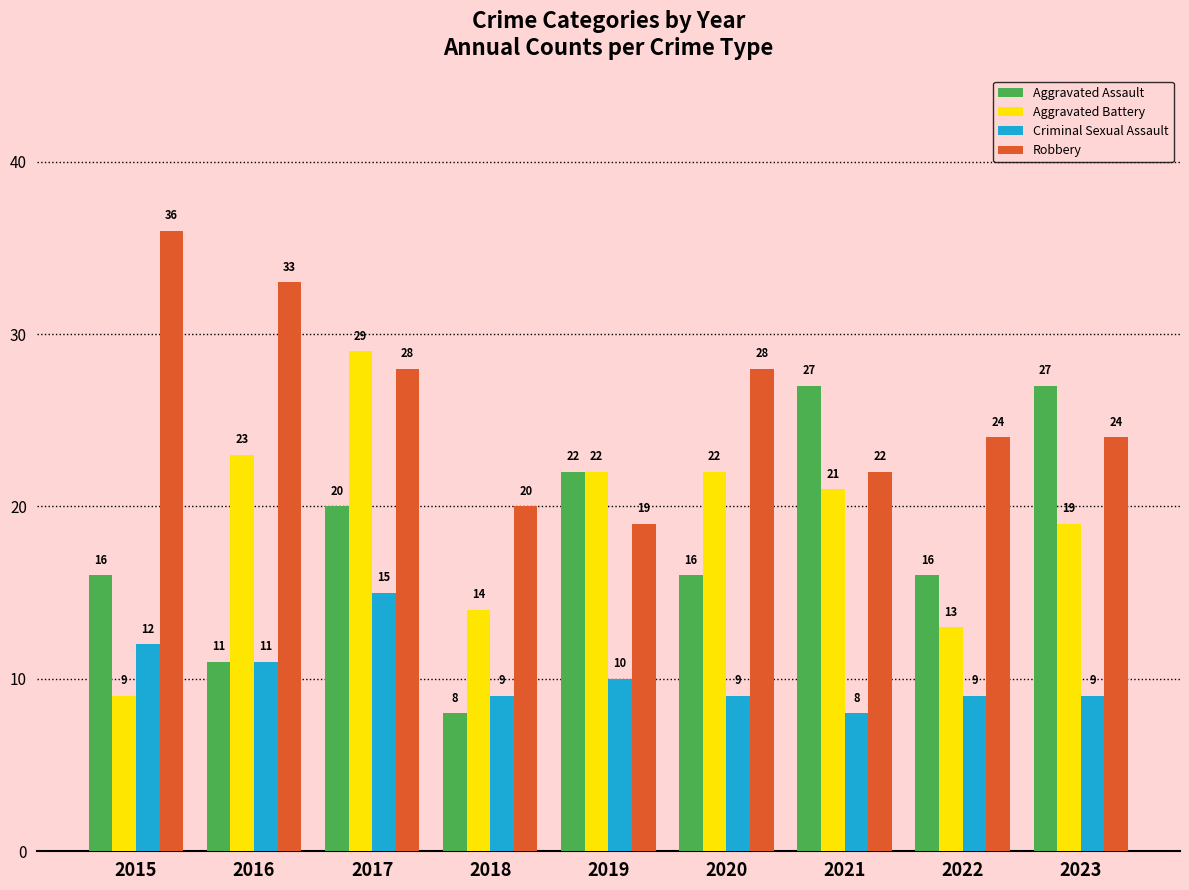

How many series are shown in this chart?

4